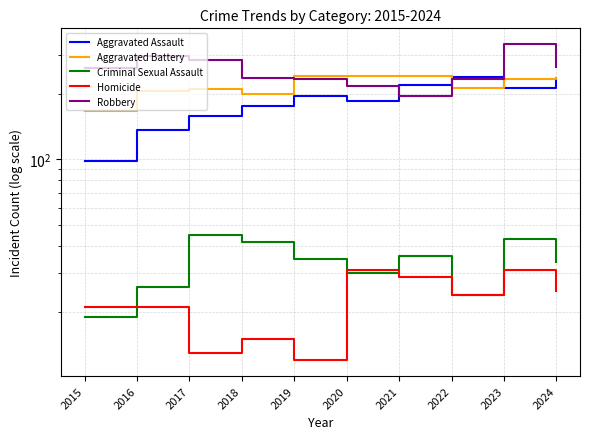

Where does the Robbery series first go above 261?

2016